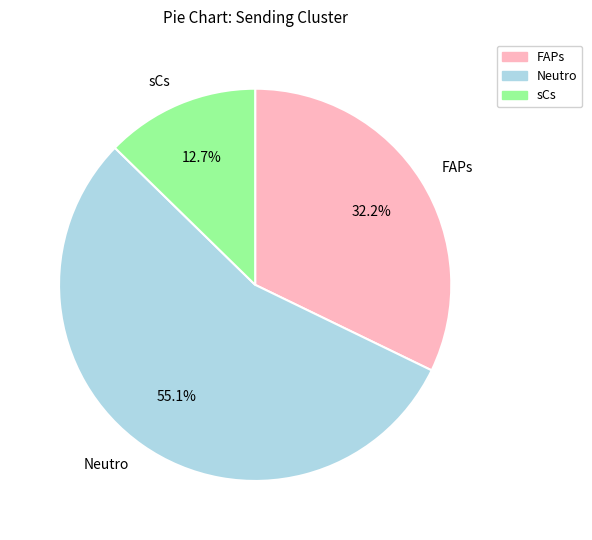

Which has a higher value, FAPs or Neutro?

Neutro